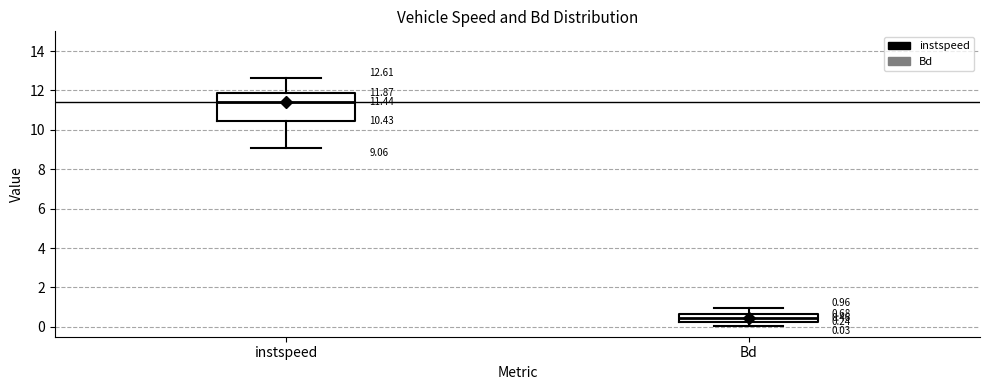

Which box's median line is the lowest?

Bd